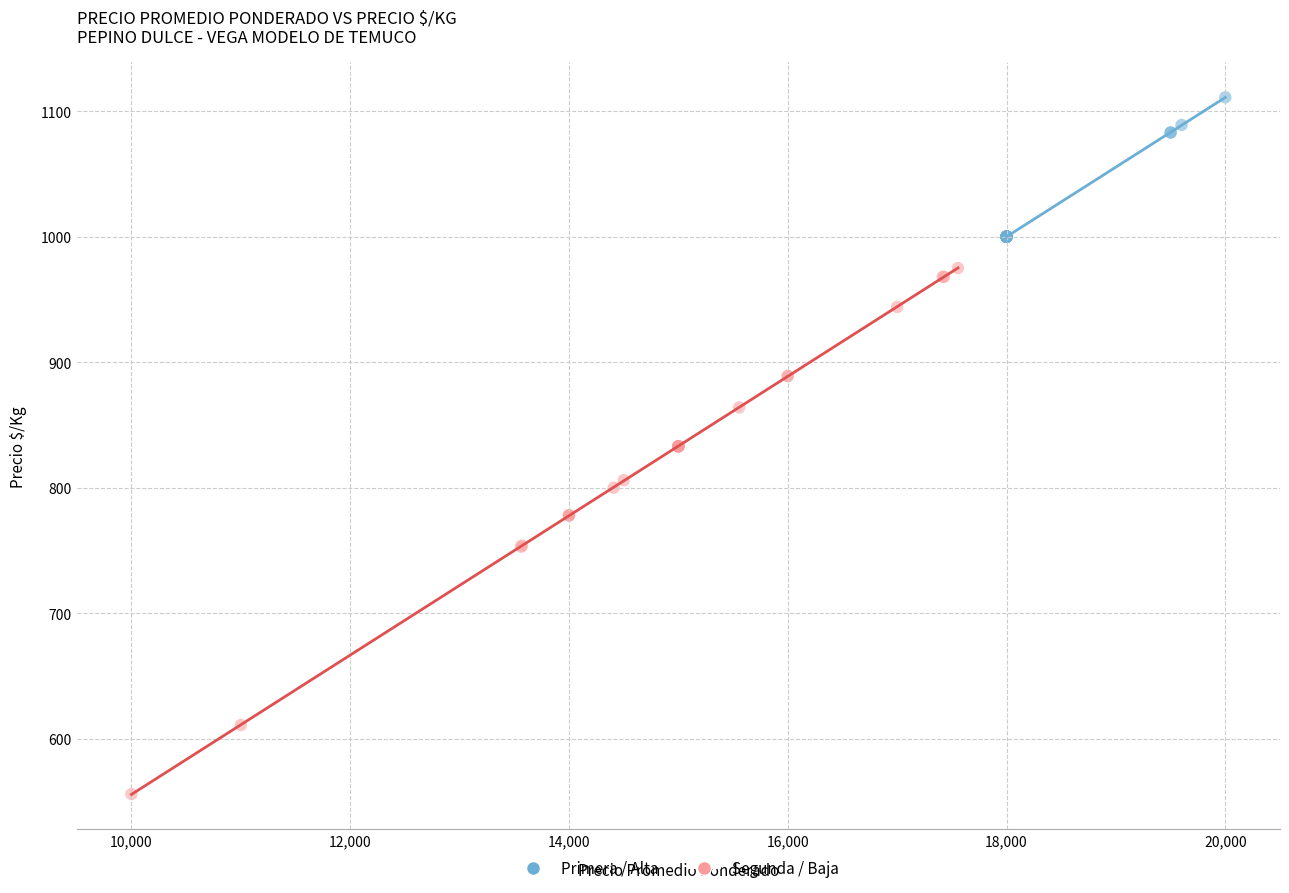

What are all the series names shown in the legend?

Primera / Alta, Segunda / Baja